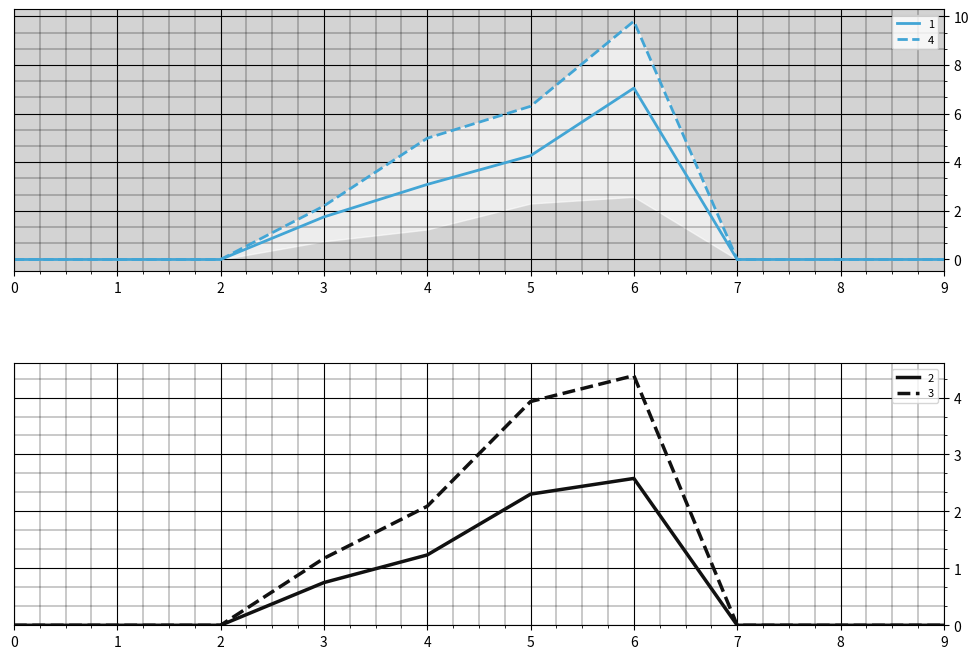

Reading left to right, extract all data points from this chart.

1: 0=0.0	1=0.0	2=0.0	3=1.8	4=3.1	5=4.3	6=7.0	7=0.0	8=0.0	9=0.0
2: 0=0.0	1=0.0	2=0.0	3=0.7	4=1.2	5=2.3	6=2.6	7=0.0	8=0.0	9=0.0
3: 0=0.0	1=0.0	2=0.0	3=1.2	4=2.1	5=3.9	6=4.4	7=0.0	8=0.0	9=0.0
4: 0=0.0	1=0.0	2=0.0	3=2.2	4=5.0	5=6.3	6=9.8	7=0.0	8=0.0	9=0.0